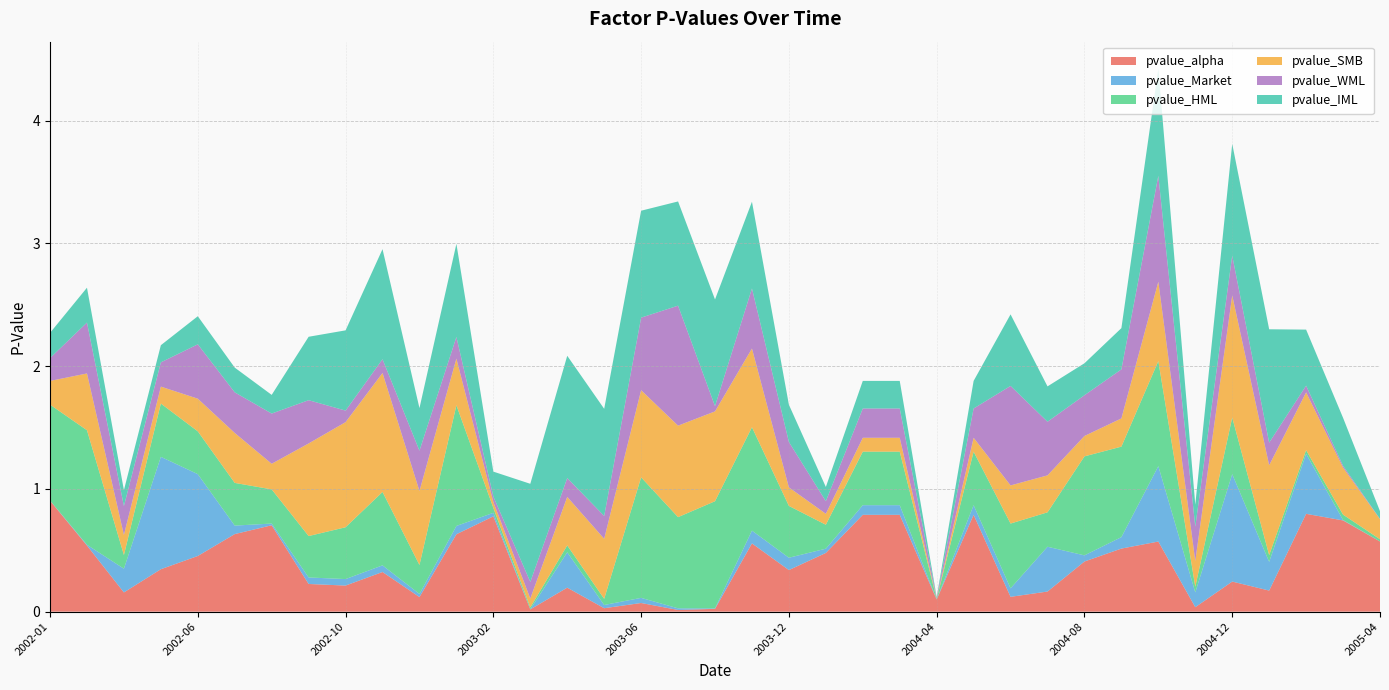

Reading left to right, transcribe all the data shown in this chart.

pvalue_alpha: 2002-01=0.9	2002-02=0.5	2002-03=0.2	2002-04=0.3	2002-06=0.5	2002-07=0.6	2002-08=0.7	2002-09=0.2	2002-10=0.2	2002-11=0.3	2002-12=0.1	2003-01=0.6	2003-02=0.8	2003-03=0.0	2003-04=0.2	2003-05=0.0	2003-06=0.1	2003-07=0.0	2003-08=0.0	2003-11=0.6	2003-12=0.3	2004-01=0.5	2004-02=0.8	2004-03=0.8	2004-04=0.1	2004-05=0.8	2004-06=0.1	2004-07=0.2	2004-08=0.4	2004-09=0.5	2004-10=0.6	2004-11=0.0	2004-12=0.2	2005-01=0.2	2005-02=0.8	2005-03=0.7	2005-04=0.6
pvalue_Market: 2002-01=0.0	2002-02=0.0	2002-03=0.2	2002-04=0.9	2002-06=0.7	2002-07=0.1	2002-08=0.0	2002-09=0.1	2002-10=0.1	2002-11=0.1	2002-12=0.0	2003-01=0.1	2003-02=0.0	2003-03=0.0	2003-04=0.3	2003-05=0.0	2003-06=0.0	2003-07=0.0	2003-08=0.0	2003-11=0.1	2003-12=0.1	2004-01=0.0	2004-02=0.1	2004-03=0.1	2004-04=0.0	2004-05=0.1	2004-06=0.1	2004-07=0.4	2004-08=0.0	2004-09=0.1	2004-10=0.6	2004-11=0.1	2004-12=0.9	2005-01=0.2	2005-02=0.5	2005-03=0.0	2005-04=0.0
pvalue_HML: 2002-01=0.8	2002-02=0.9	2002-03=0.1	2002-04=0.4	2002-06=0.3	2002-07=0.3	2002-08=0.3	2002-09=0.3	2002-10=0.4	2002-11=0.6	2002-12=0.2	2003-01=1.0	2003-02=0.0	2003-03=0.0	2003-04=0.1	2003-05=0.1	2003-06=1.0	2003-07=0.7	2003-08=0.9	2003-11=0.8	2003-12=0.4	2004-01=0.2	2004-02=0.4	2004-03=0.4	2004-04=0.0	2004-05=0.4	2004-06=0.5	2004-07=0.3	2004-08=0.8	2004-09=0.7	2004-10=0.9	2004-11=0.0	2004-12=0.5	2005-01=0.1	2005-02=0.0	2005-03=0.0	2005-04=0.0
pvalue_SMB: 2002-01=0.2	2002-02=0.5	2002-03=0.2	2002-04=0.1	2002-06=0.3	2002-07=0.4	2002-08=0.2	2002-09=0.8	2002-10=0.9	2002-11=1.0	2002-12=0.6	2003-01=0.4	2003-02=0.0	2003-03=0.1	2003-04=0.4	2003-05=0.5	2003-06=0.7	2003-07=0.7	2003-08=0.7	2003-11=0.6	2003-12=0.2	2004-01=0.1	2004-02=0.1	2004-03=0.1	2004-04=0.0	2004-05=0.1	2004-06=0.3	2004-07=0.3	2004-08=0.2	2004-09=0.2	2004-10=0.6	2004-11=0.2	2004-12=1.0	2005-01=0.7	2005-02=0.5	2005-03=0.4	2005-04=0.2
pvalue_WML: 2002-01=0.2	2002-02=0.4	2002-03=0.2	2002-04=0.2	2002-06=0.4	2002-07=0.3	2002-08=0.4	2002-09=0.4	2002-10=0.1	2002-11=0.1	2002-12=0.3	2003-01=0.2	2003-02=0.0	2003-03=0.1	2003-04=0.2	2003-05=0.2	2003-06=0.6	2003-07=1.0	2003-08=0.0	2003-11=0.5	2003-12=0.4	2004-01=0.1	2004-02=0.2	2004-03=0.2	2004-04=0.0	2004-05=0.2	2004-06=0.8	2004-07=0.4	2004-08=0.3	2004-09=0.4	2004-10=0.9	2004-11=0.3	2004-12=0.3	2005-01=0.2	2005-02=0.1	2005-03=0.0	2005-04=0.0
pvalue_IML: 2002-01=0.2	2002-02=0.3	2002-03=0.1	2002-04=0.1	2002-06=0.2	2002-07=0.2	2002-08=0.2	2002-09=0.5	2002-10=0.7	2002-11=0.9	2002-12=0.3	2003-01=0.8	2003-02=0.2	2003-03=0.8	2003-04=1.0	2003-05=0.9	2003-06=0.9	2003-07=0.8	2003-08=0.9	2003-11=0.7	2003-12=0.3	2004-01=0.1	2004-02=0.2	2004-03=0.2	2004-04=0.0	2004-05=0.2	2004-06=0.6	2004-07=0.3	2004-08=0.3	2004-09=0.3	2004-10=0.9	2004-11=0.2	2004-12=0.9	2005-01=0.9	2005-02=0.5	2005-03=0.4	2005-04=0.1